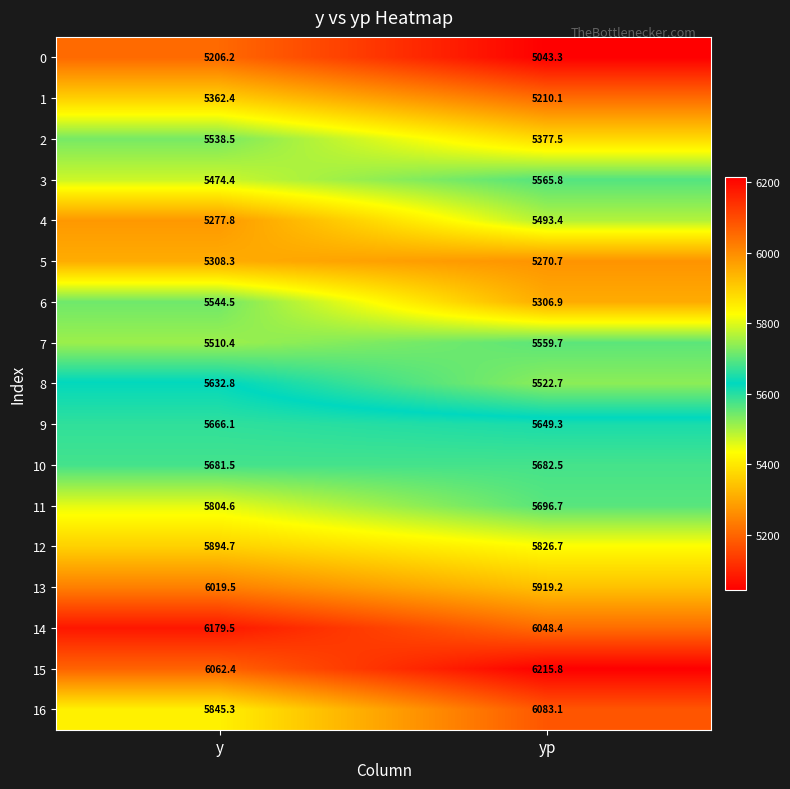

Which series has the widest spread of values?

16